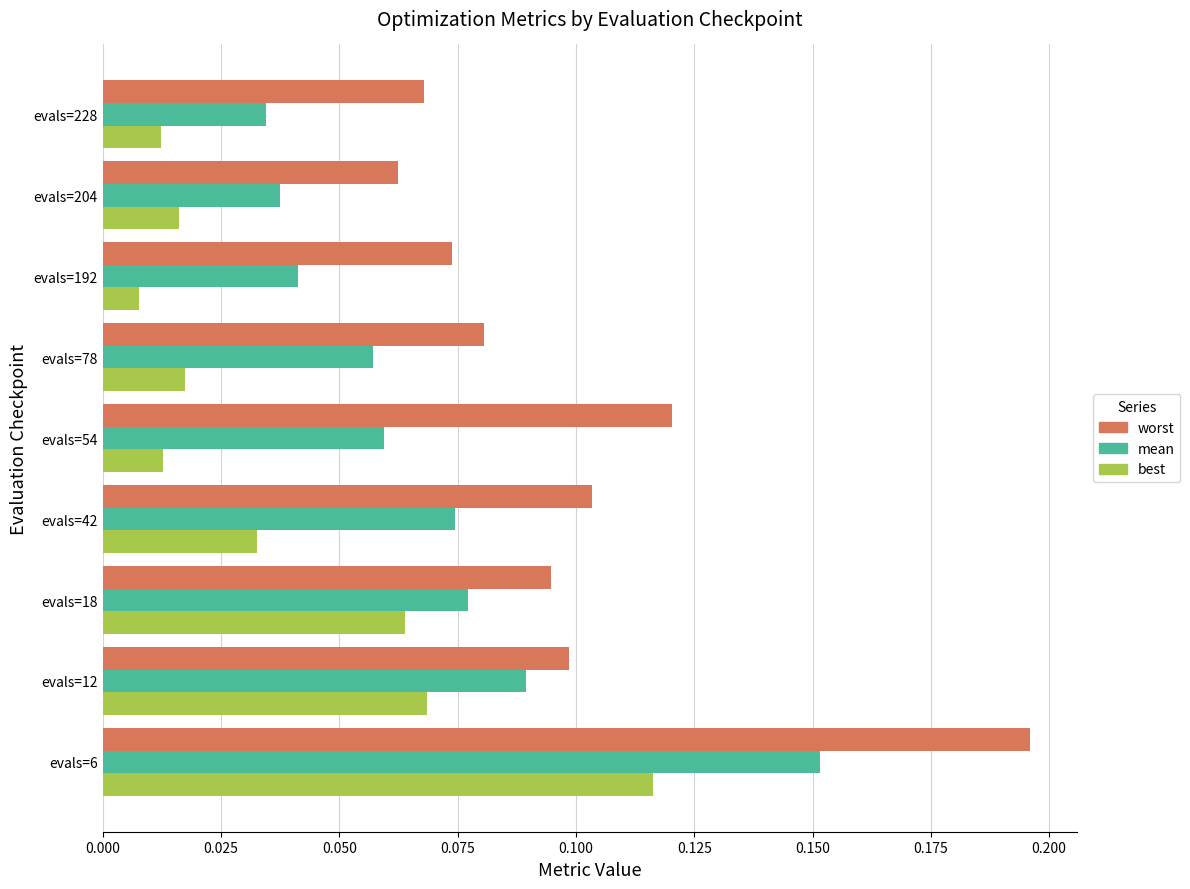

True or false: mean has a value of 0.1 at evals=54.

True